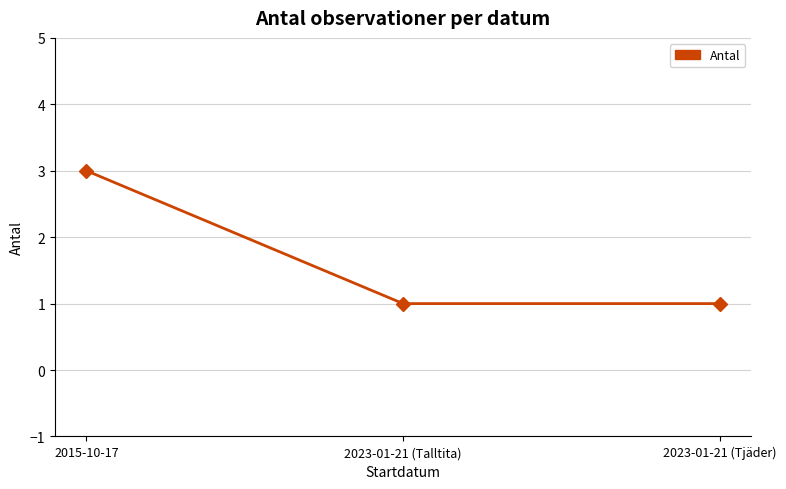

The value at 2015-10-17 is 5. True or false?

False